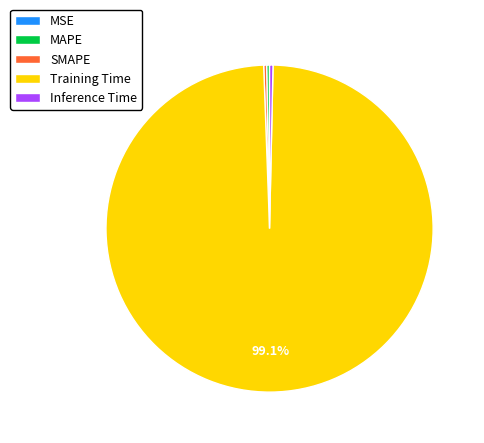

Which has a higher value, Inference Time or Training Time?

Training Time